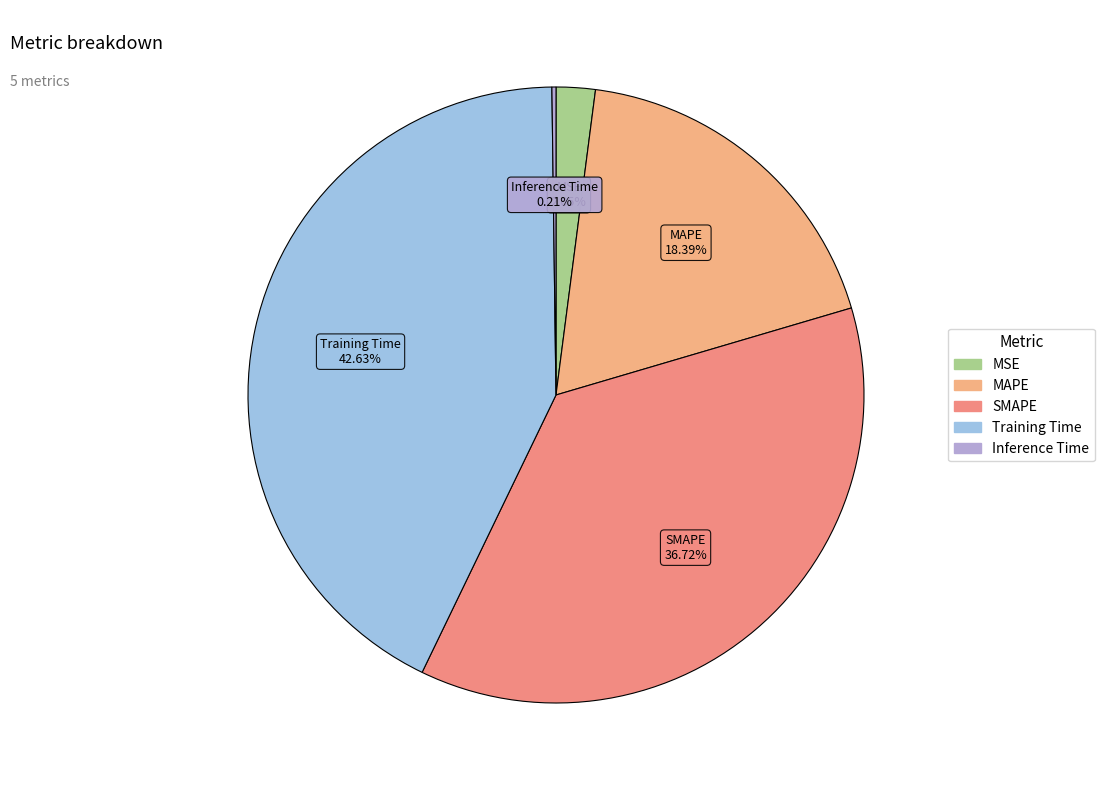

Is MAPE the majority of the pie?

No